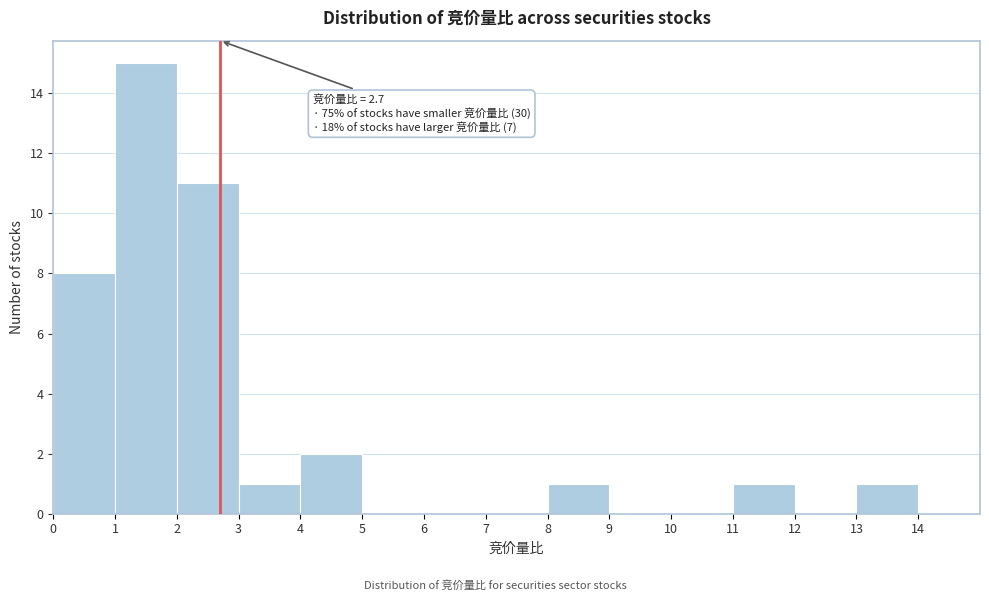

Which range on the x-axis has the tallest bar?

1 to 2